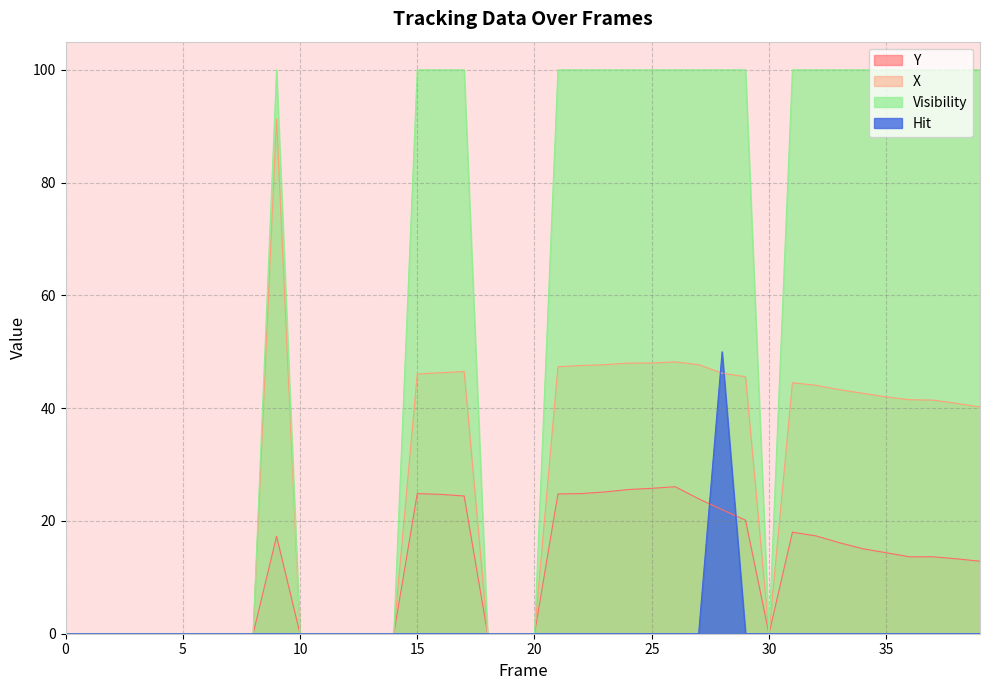

True or false: Visibility and X cross at least once.

False